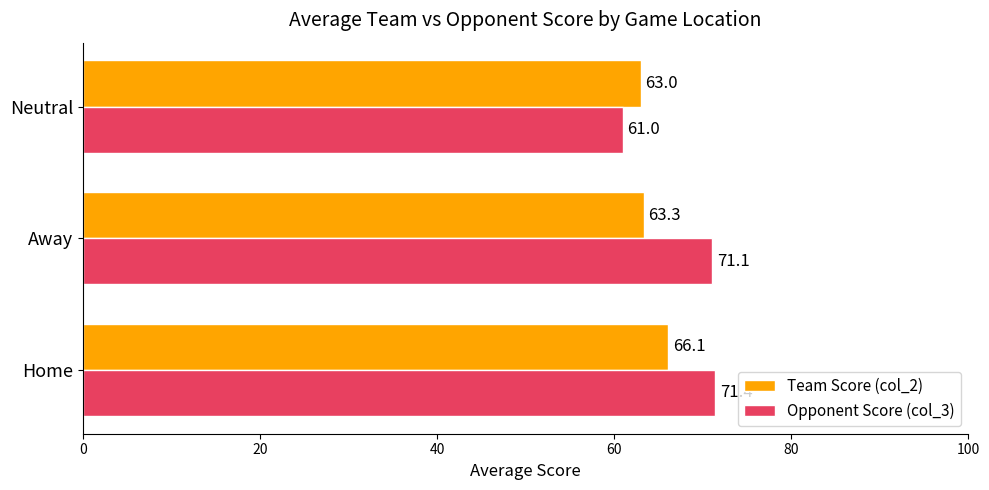

Which series has the largest total across all categories?

Opponent Score (col_3)